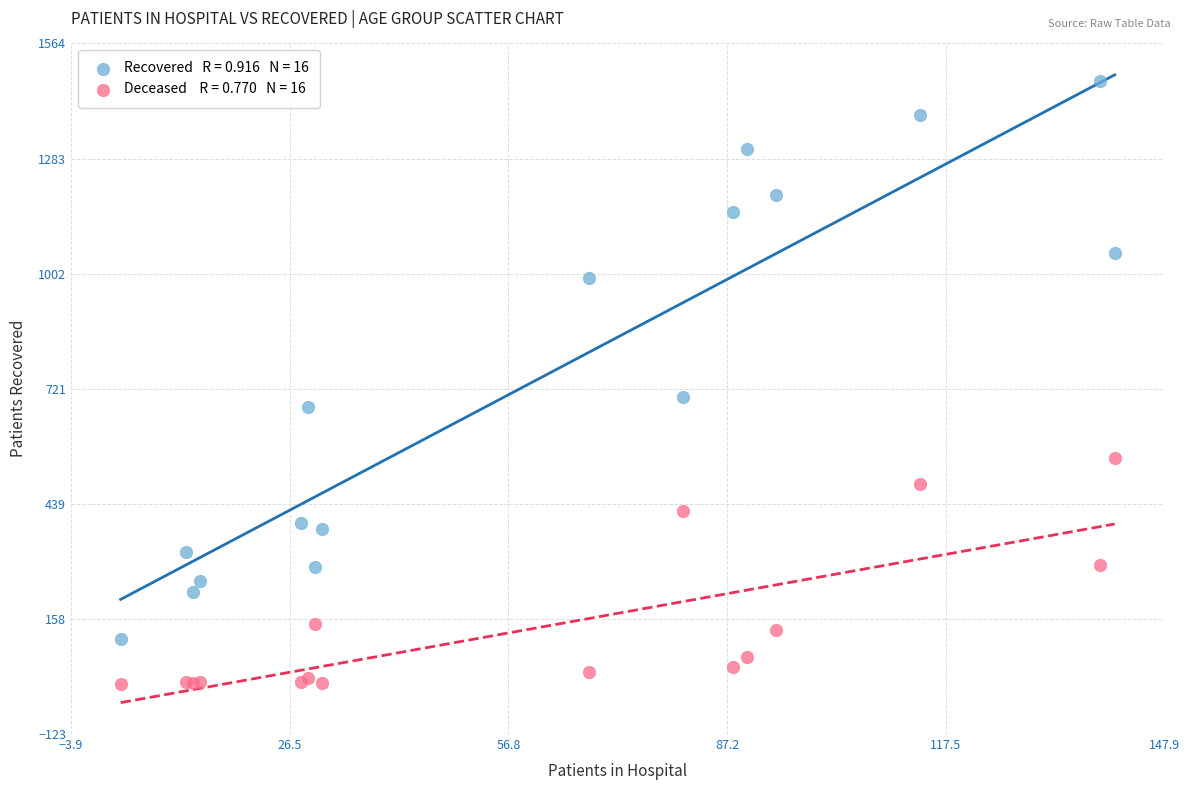

Across all series, what Y value is closest to 736?

701